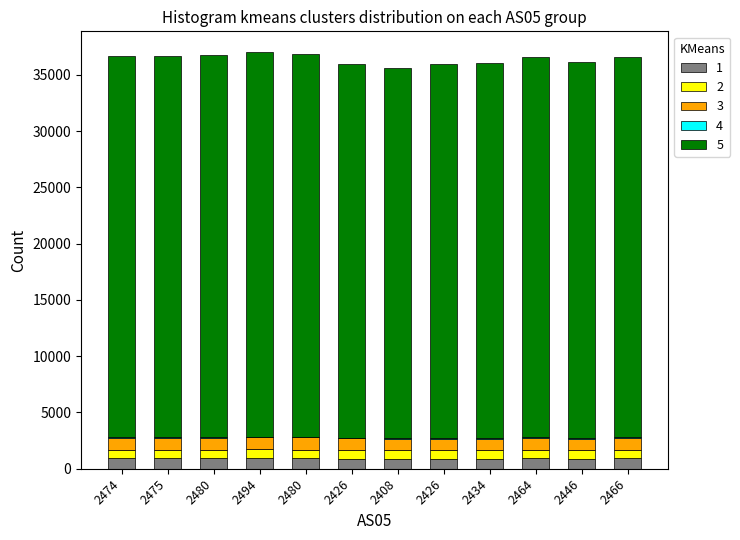

The value of 2 at 2480 is 1073.3. True or false?

False